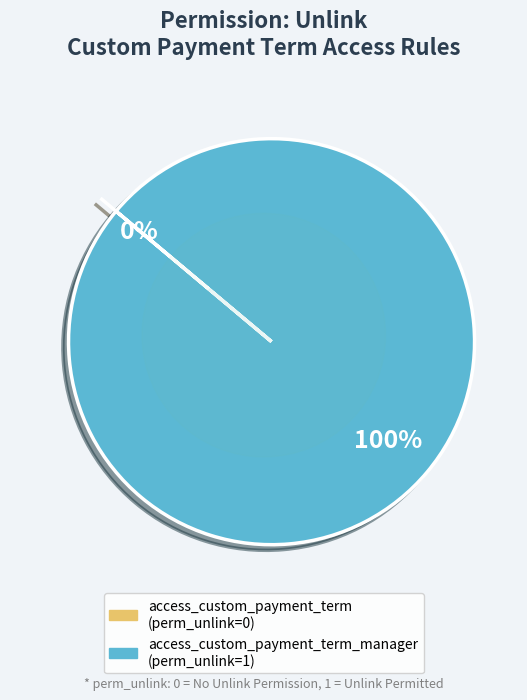

What is the smallest slice in the pie chart?

access_custom_payment_term